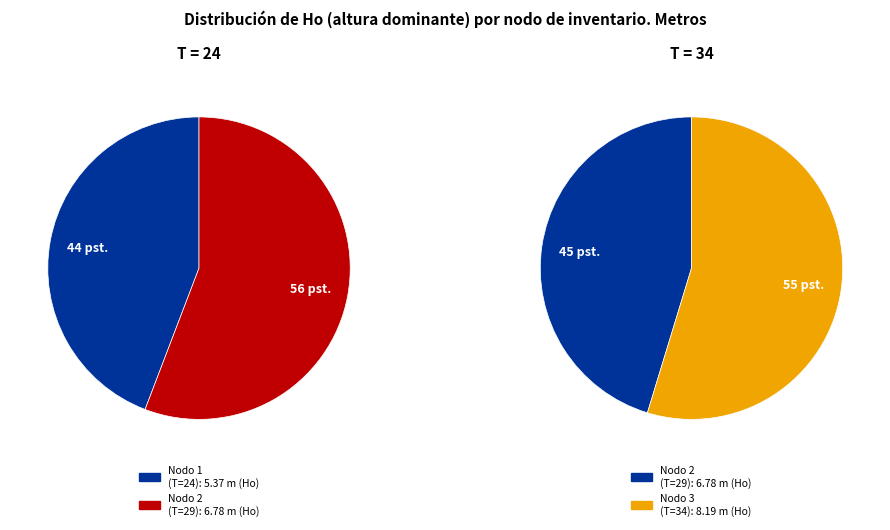

Does Nodo 2 - Pies inventariados represent more than half of the total?

No